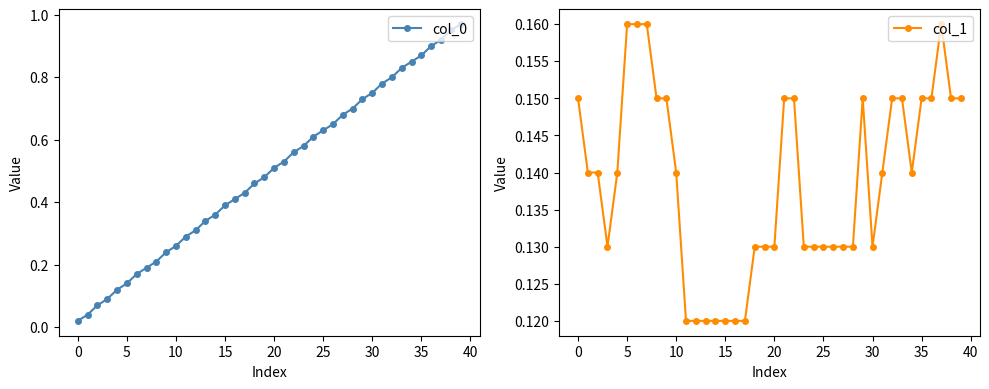

Which series has the widest spread of values?

col_0